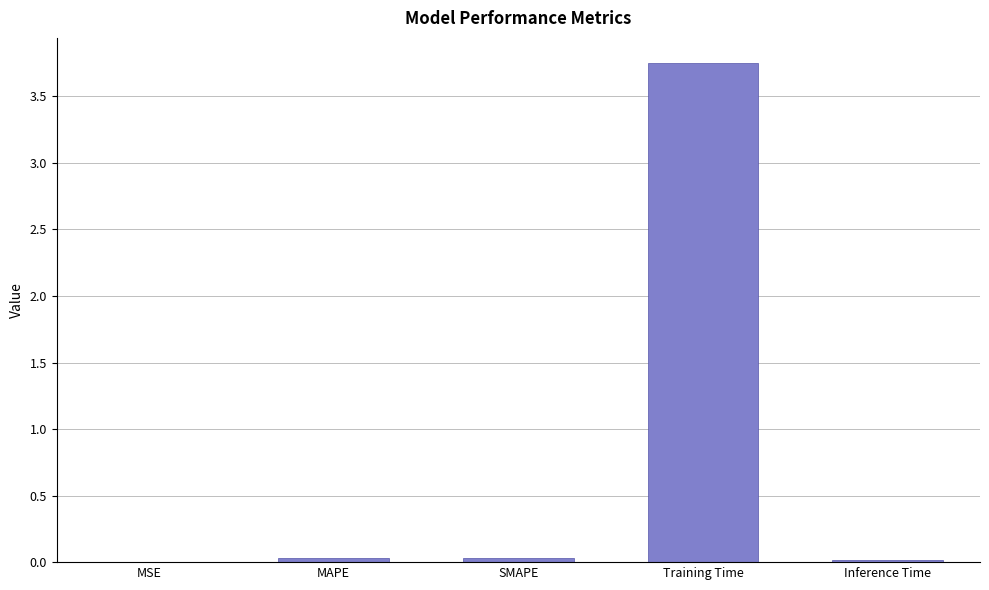

What is the change in value from SMAPE to Training Time?

+3.7